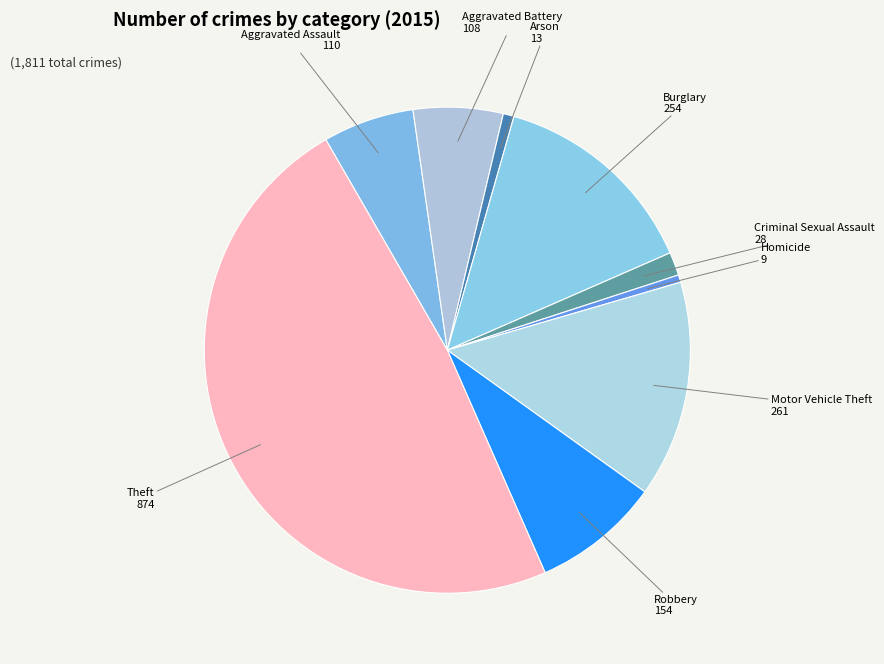

Which category has the smallest portion of the pie?

Homicide